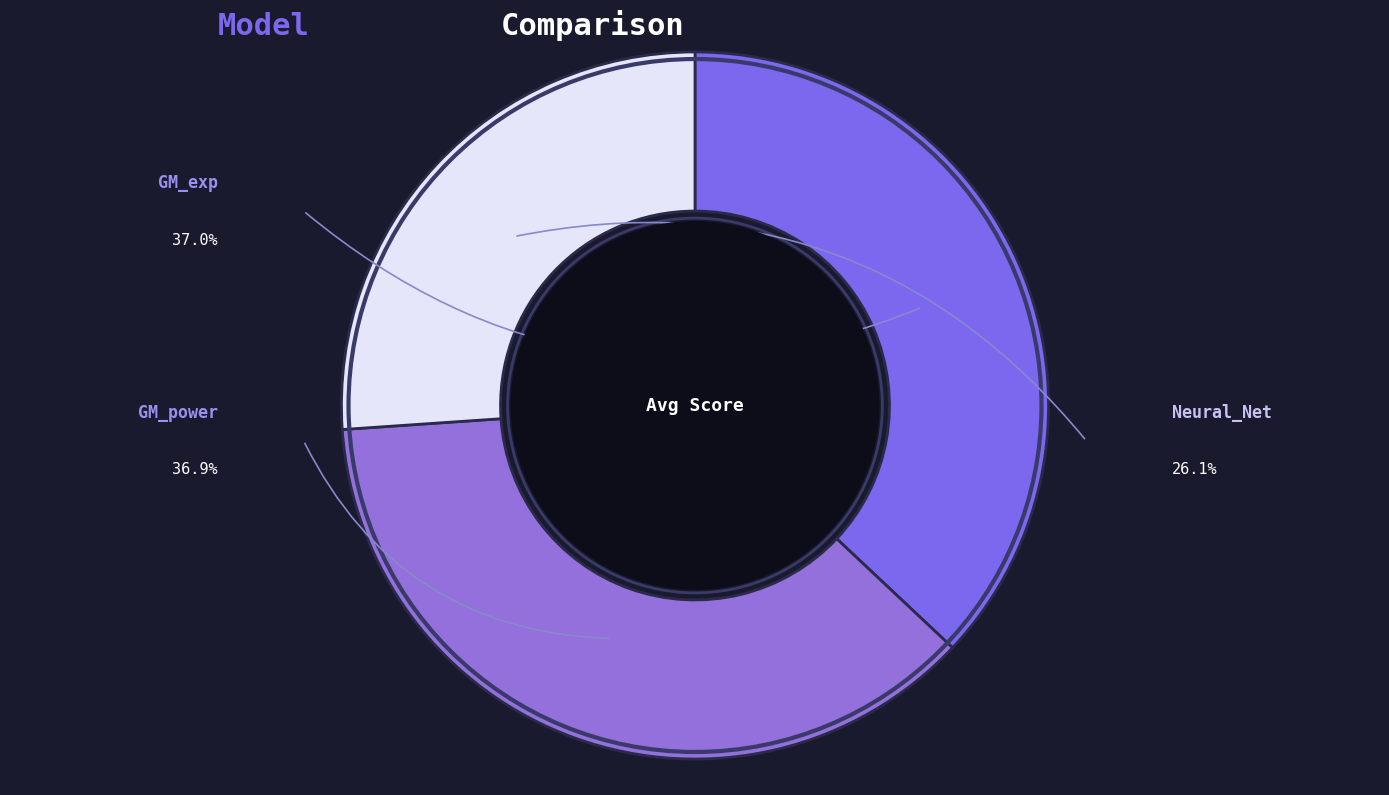

Count the number of slices in the pie.

3